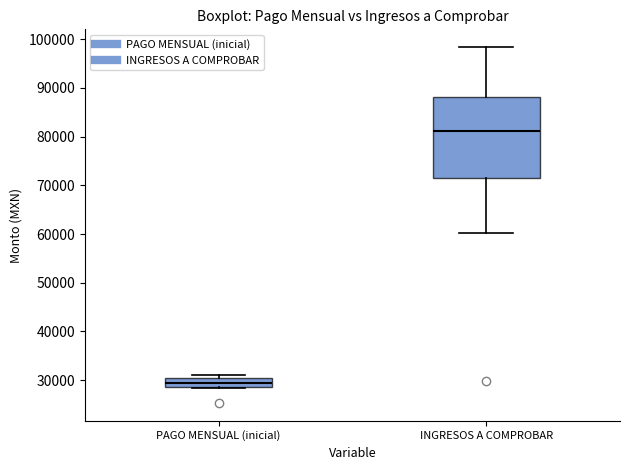

Where is the lower edge of the box for PAGO MENSUAL (inicial) on the y-axis? The values are not printed on the chart, so give them approximately, as read against the axis.

29000